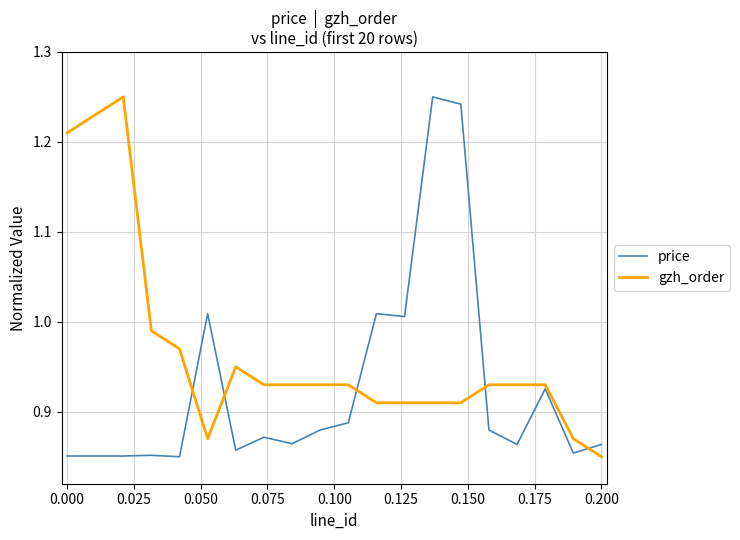

Which series has the largest total across all categories?

gzh_order